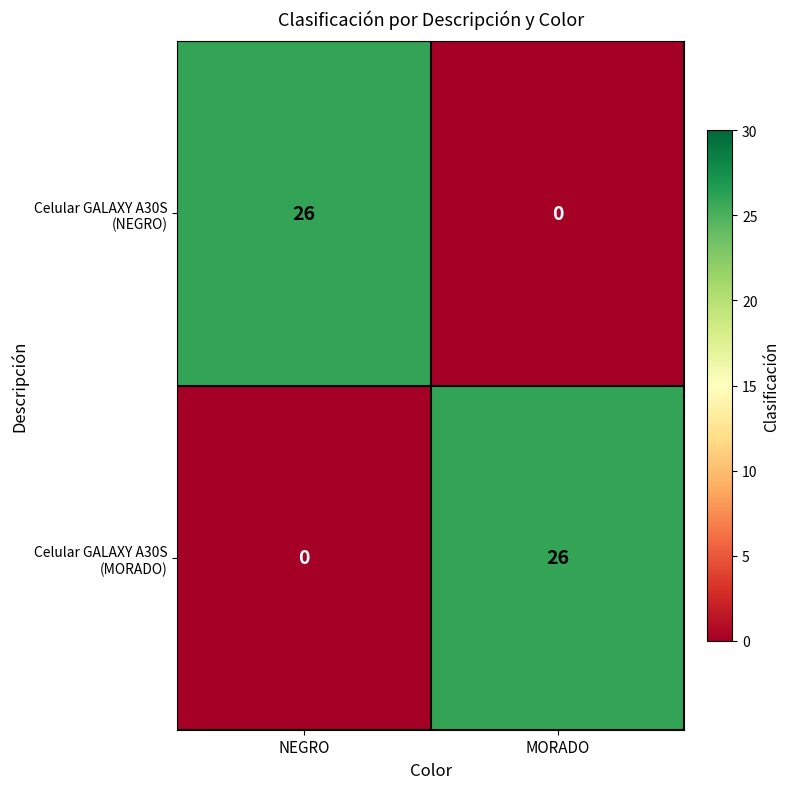

What is the total value across all series at MORADO?

26